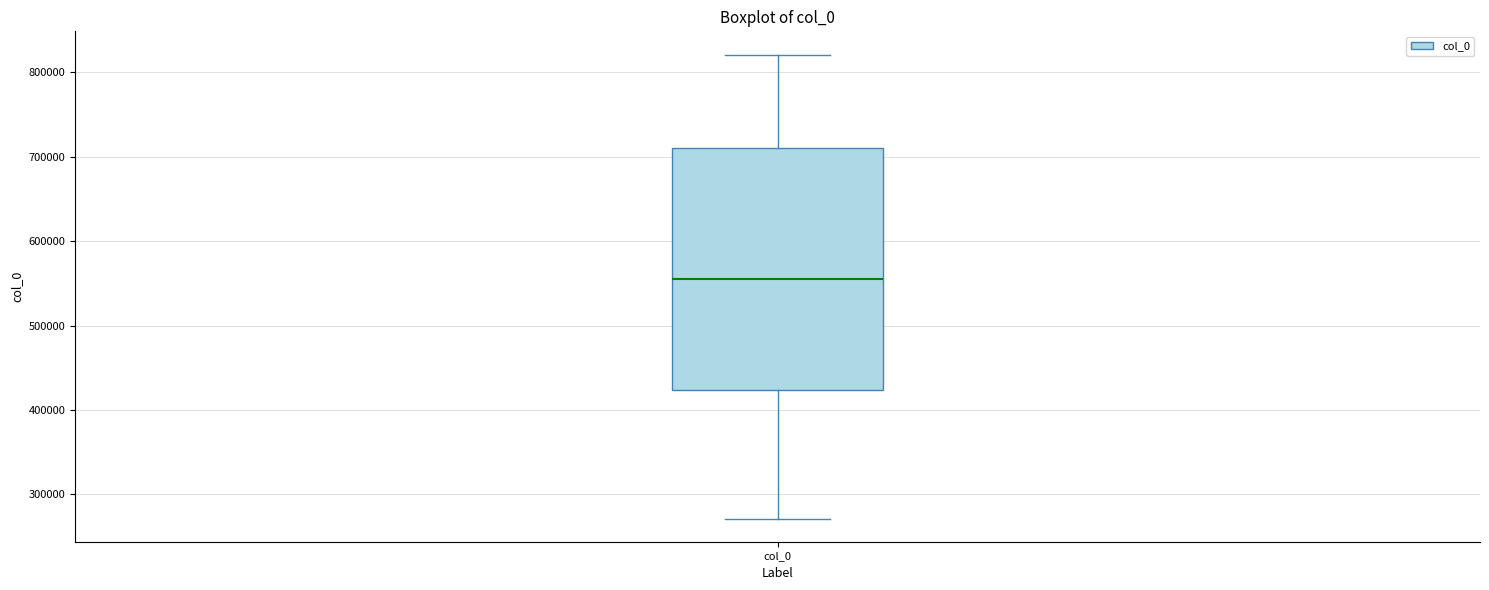

Read this box plot against the y-axis: the position of the median line, the range covered by the box, and the ends of both whiskers. The values are not printed on the chart, so give them approximately, as read against the axis.

median 560000, box 420000 to 710000, whiskers 270000 to 820000